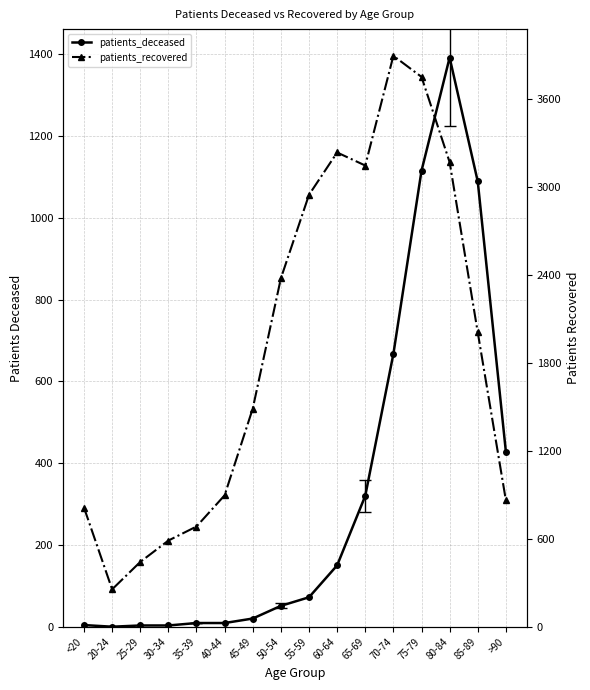

Which category has the highest value in the patients_recovered series?

70-74